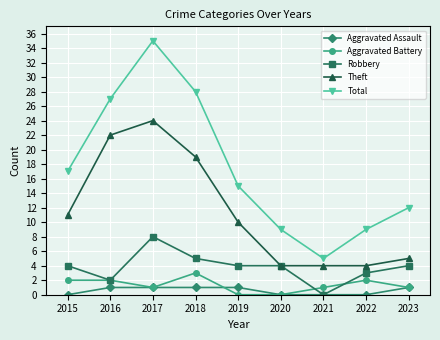

What is the spread (max minus min) of values at 2016?

26